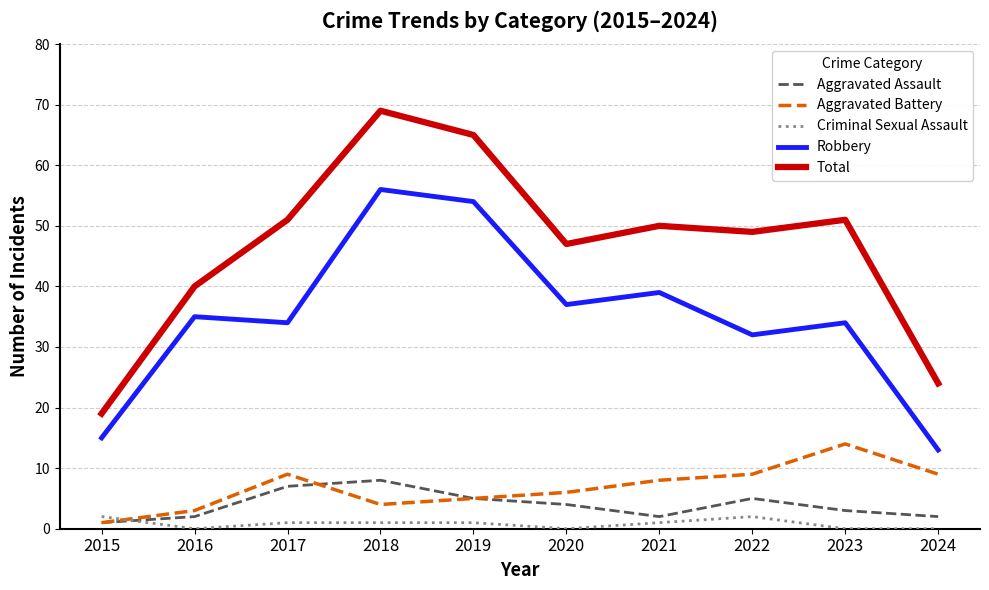

What is the total value across all series at 2019?

130